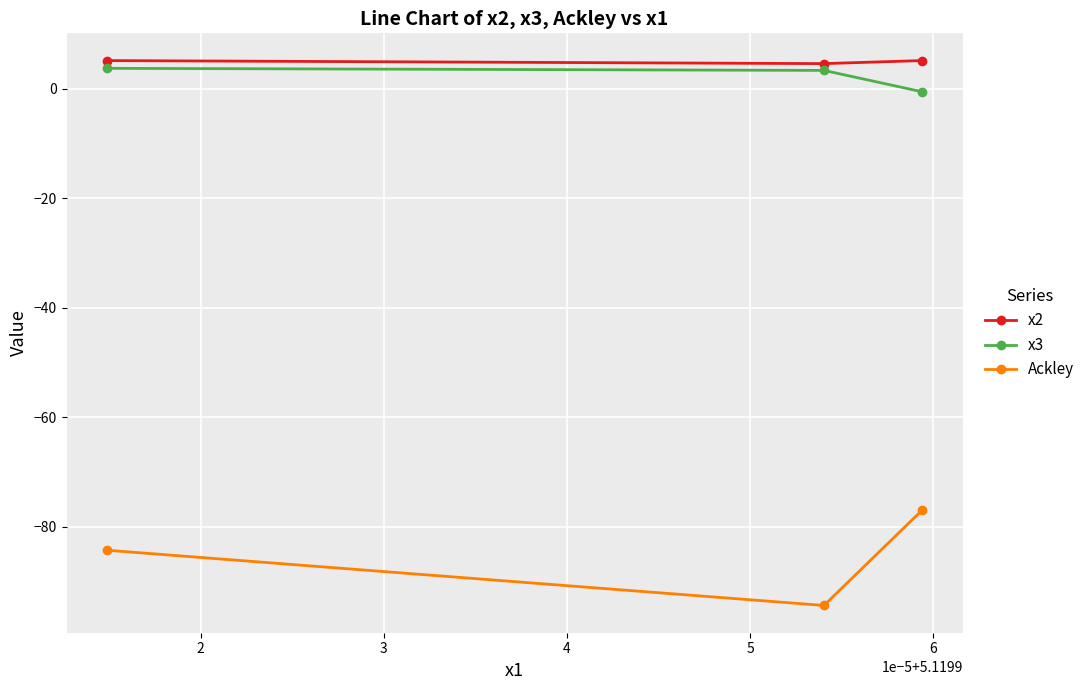

What is the value of the x2 point at the 3rd from the left?

5.1